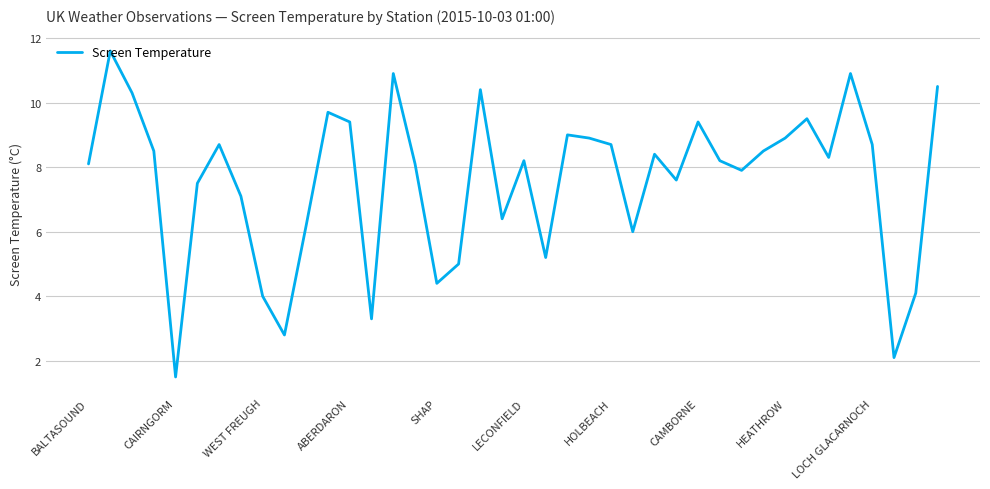

What is the minimum value shown in the chart?

1.5